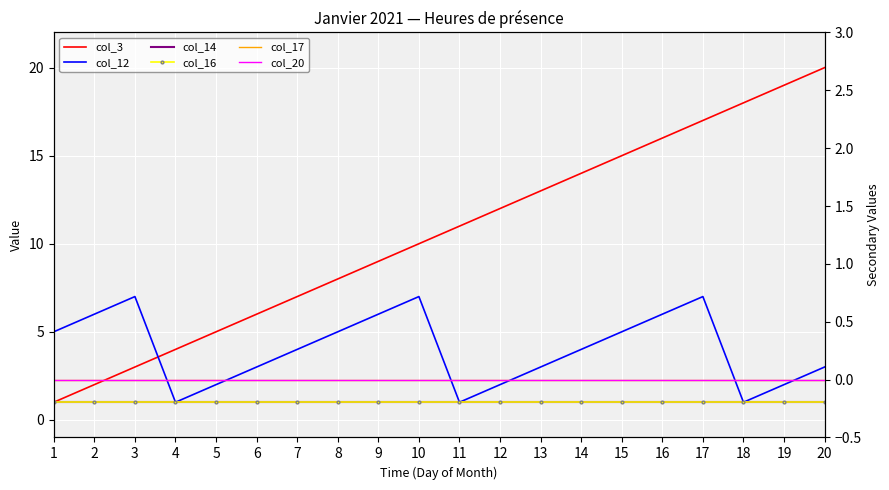

What is the total value across all series at 9?

17